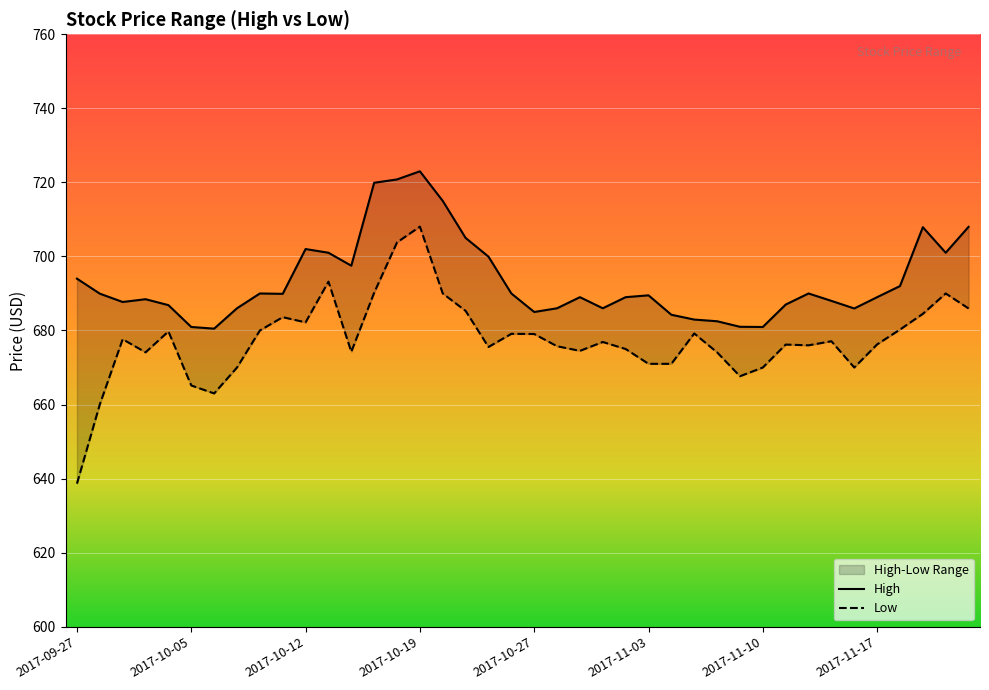

List the series in order of their peak value, highest first.

High, Low